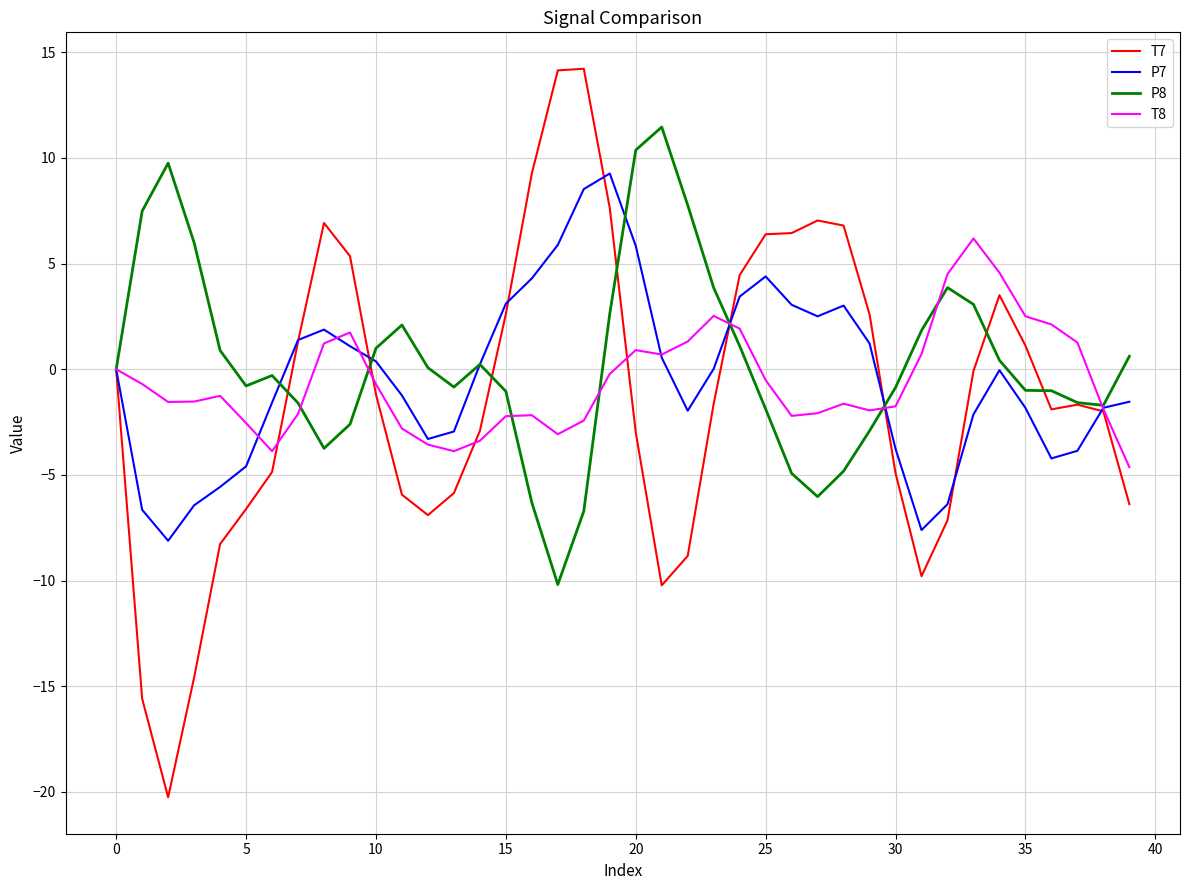

Rank the series by their maximum value, from lowest to highest.

T8, P7, P8, T7